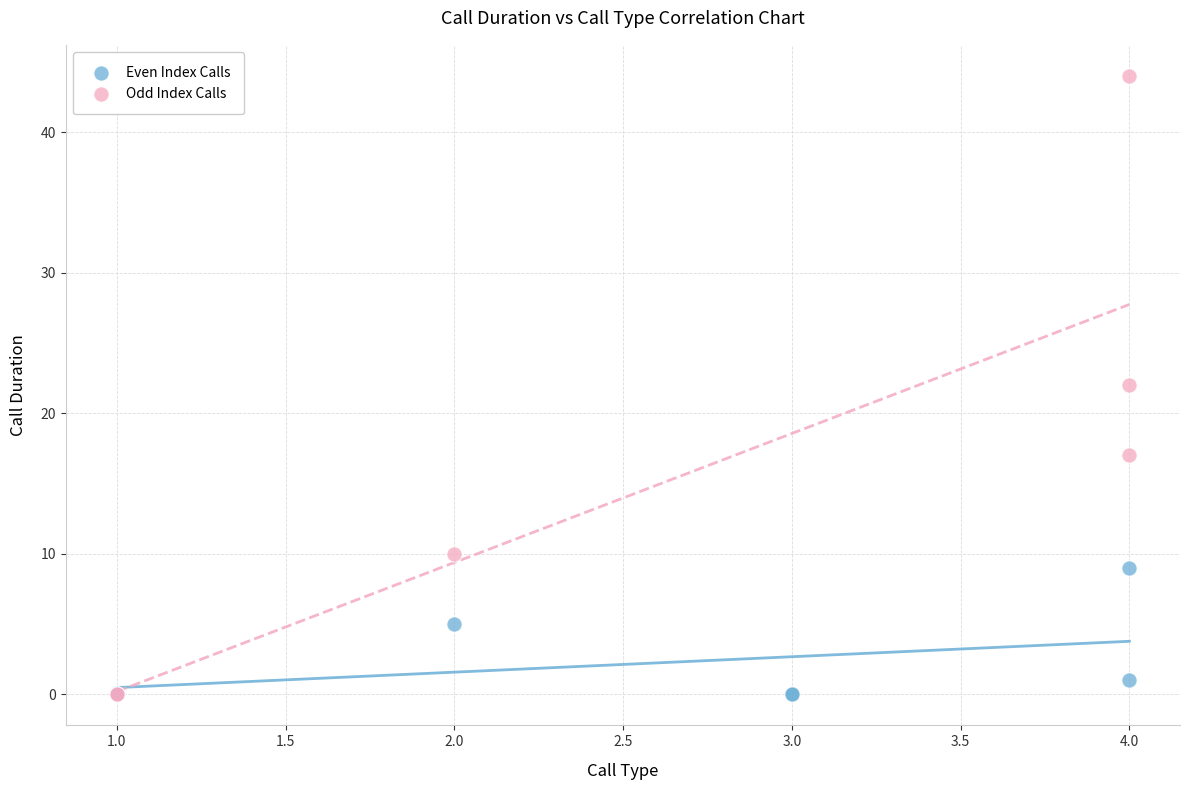

Which series reaches the maximum Y coordinate?

Odd Index Calls